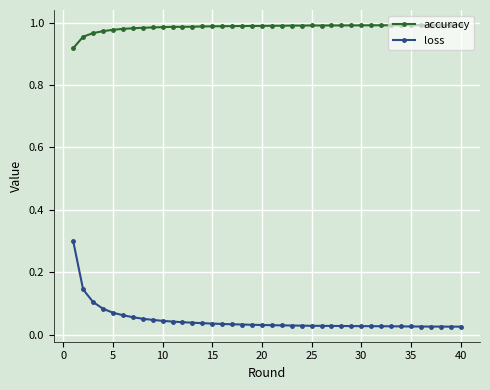

Which series has the widest spread of values?

loss